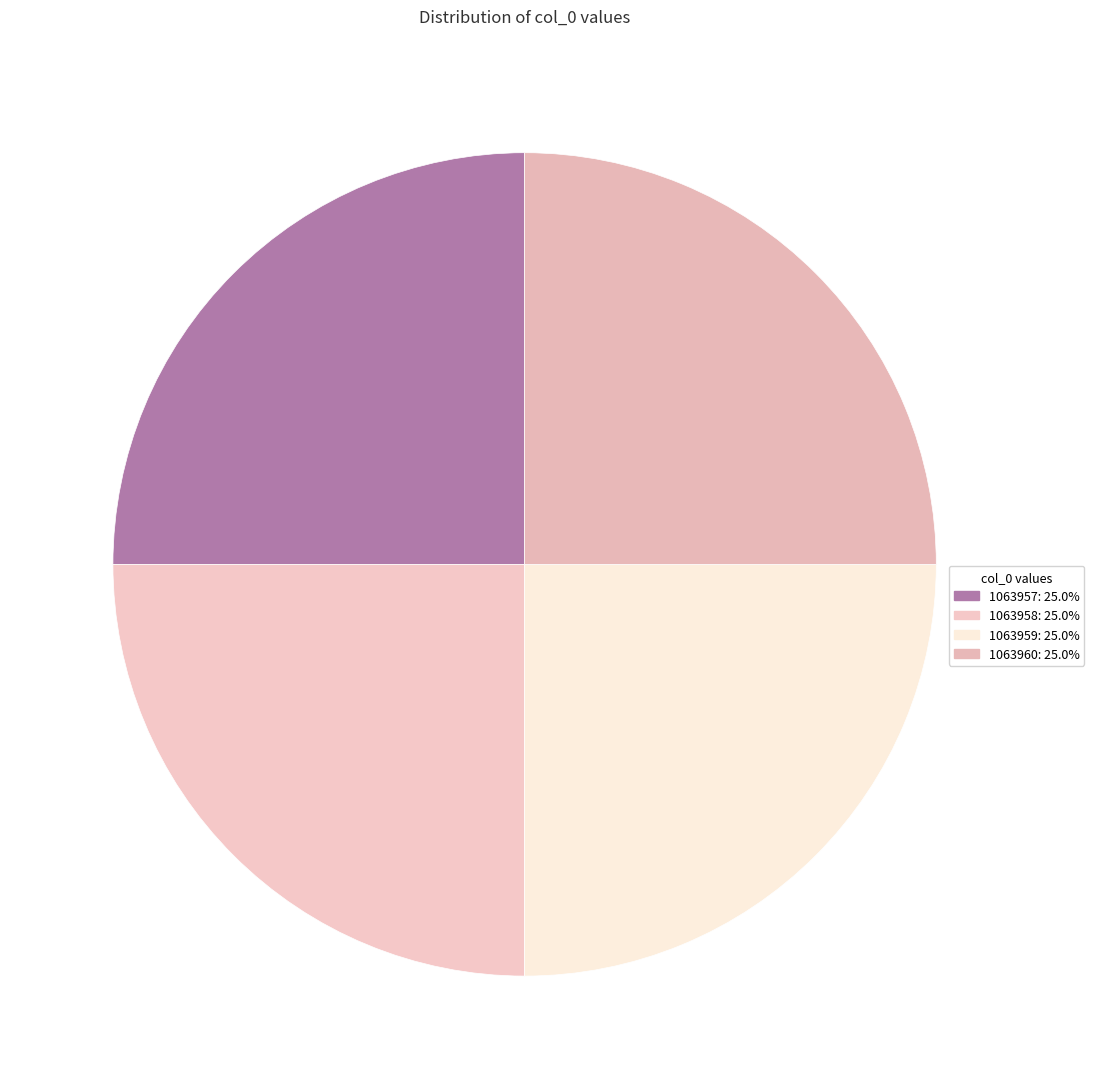

Does 1063957 account for over 50% of the chart?

No